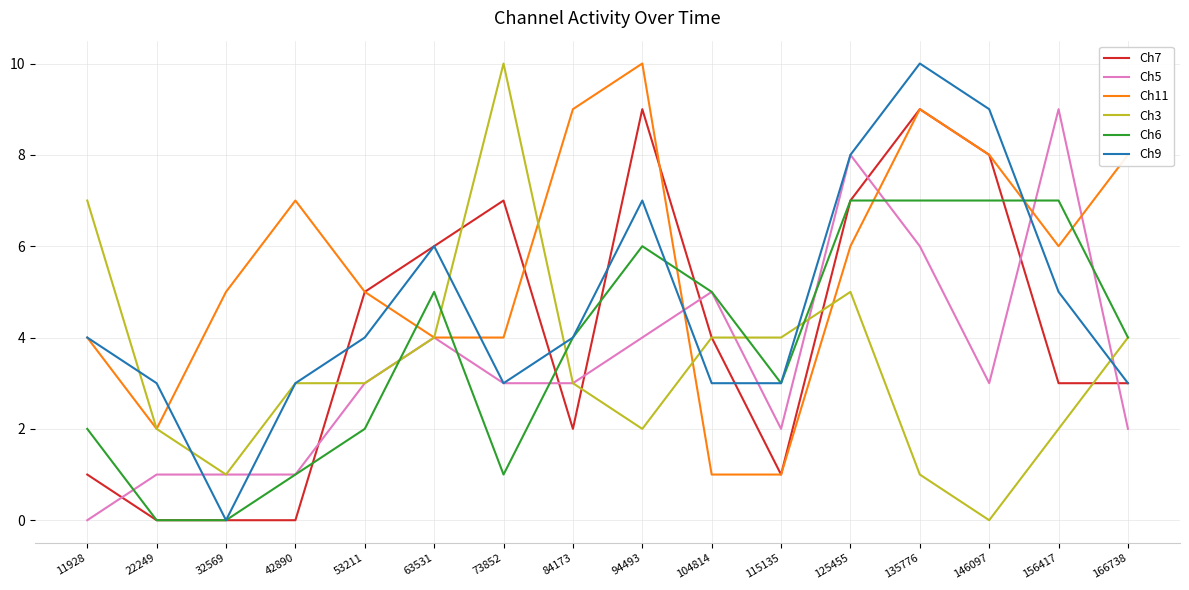

At which label is Ch6 closest to 3?

115135